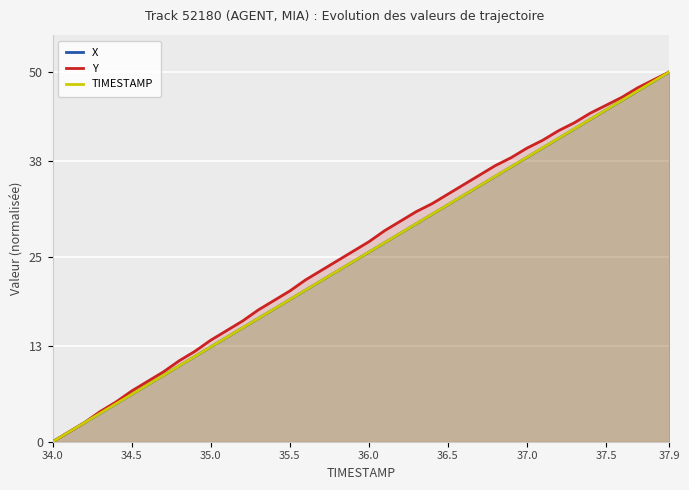

What is the total value across all series at 36.5?

97.6